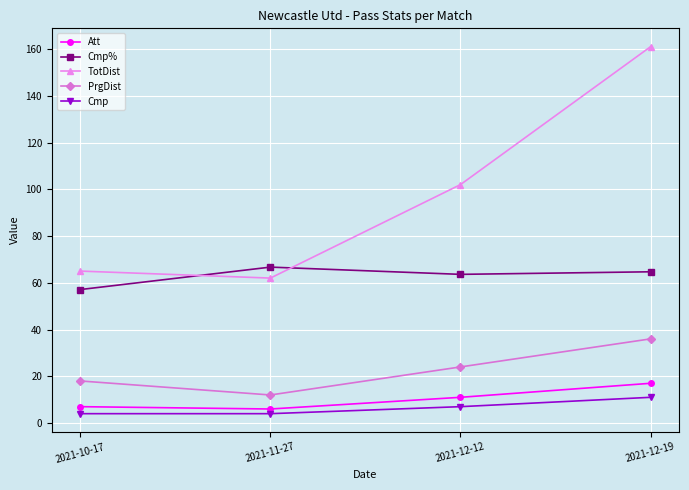

Reading left to right, extract all data points from this chart.

Att: 2021-10-17=7.0	2021-11-27=6.0	2021-12-12=11.0	2021-12-19=17.0
Cmp%: 2021-10-17=57.1	2021-11-27=66.7	2021-12-12=63.6	2021-12-19=64.7
TotDist: 2021-10-17=65.0	2021-11-27=62.0	2021-12-12=102.0	2021-12-19=161.0
PrgDist: 2021-10-17=18.0	2021-11-27=12.0	2021-12-12=24.0	2021-12-19=36.0
Cmp: 2021-10-17=4.0	2021-11-27=4.0	2021-12-12=7.0	2021-12-19=11.0